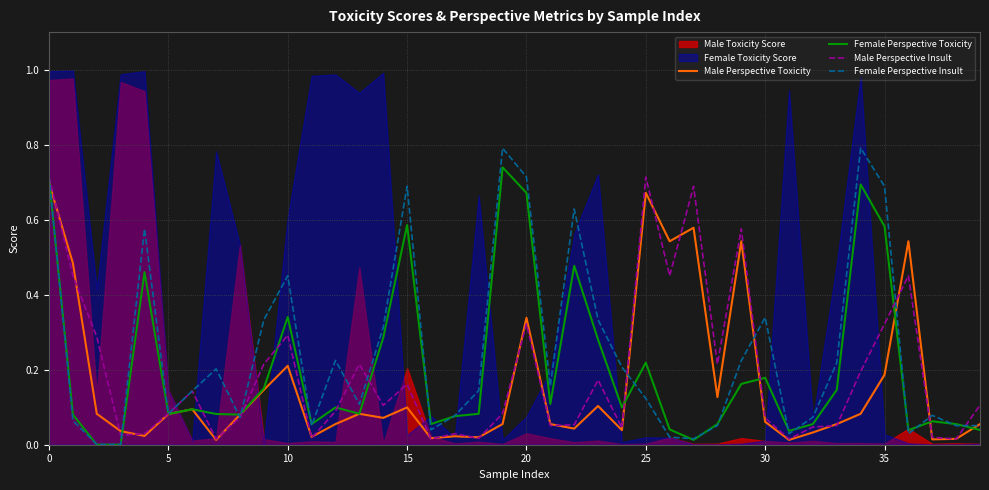

True or false: Male Perspective Insult has more than 0 points higher than both neighbors.

True